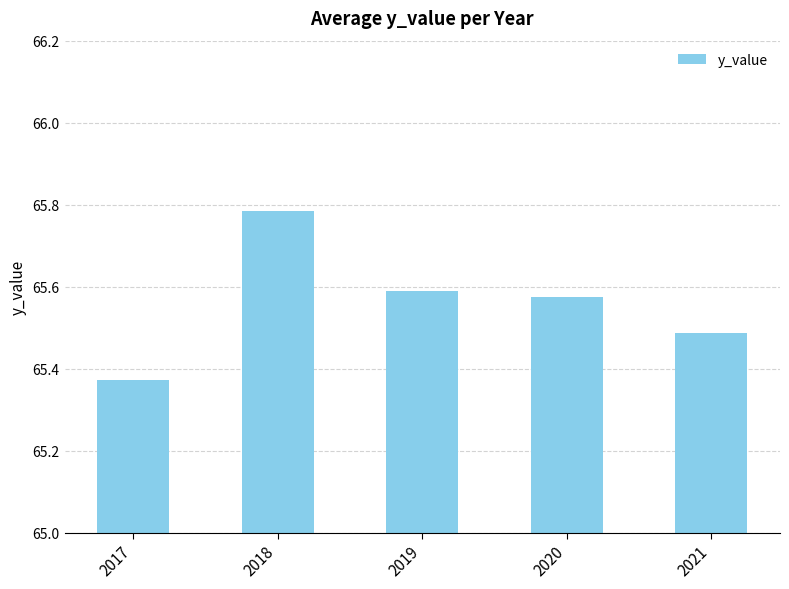

True or false: the data shows 41.7 at 2017.

False